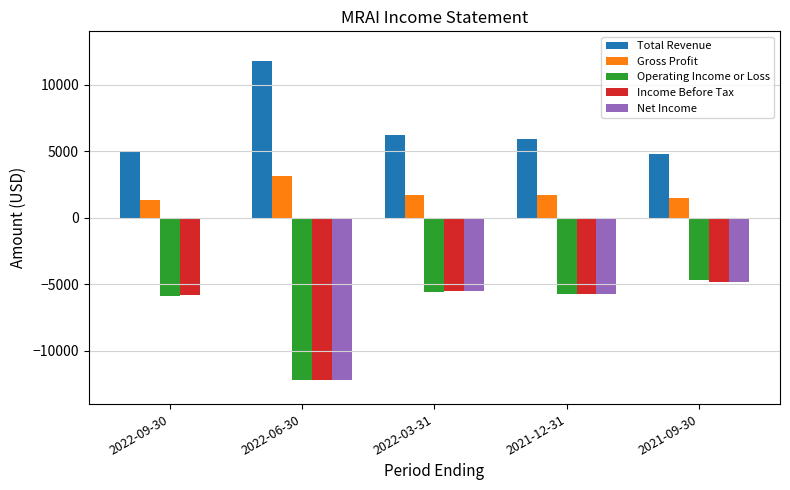

The value of Net Income at 2021-12-31 is -5700. True or false?

True